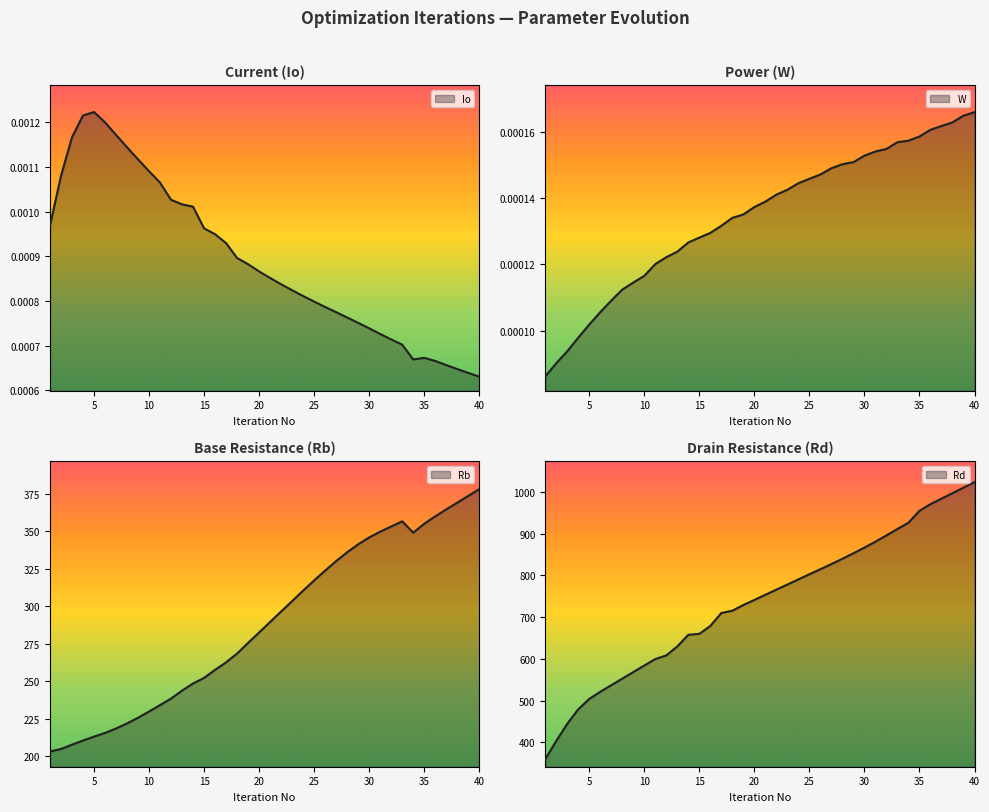

What is the spread (max minus min) of values at 40?

1023.6